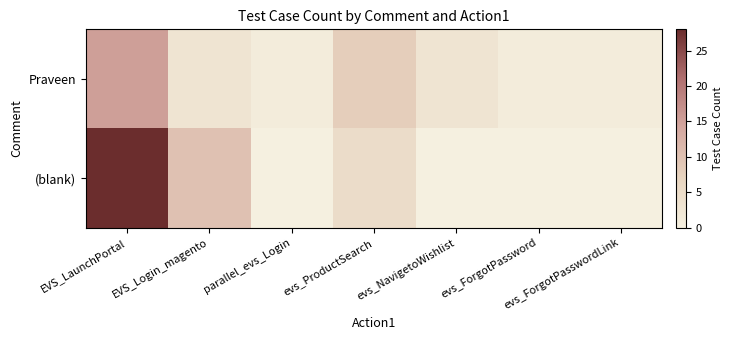

Reading left to right, list all the values displayed in this chart.

Praveen: EVS_LaunchPortal=15	EVS_Login_magento=3	parallel_evs_Login=1	evs_ProductSearch=8	evs_NavigetoWishlist=3	evs_ForgotPassword=1	evs_ForgotPasswordLink=1
(blank): EVS_LaunchPortal=28	EVS_Login_magento=10	parallel_evs_Login=0	evs_ProductSearch=5	evs_NavigetoWishlist=0	evs_ForgotPassword=0	evs_ForgotPasswordLink=0